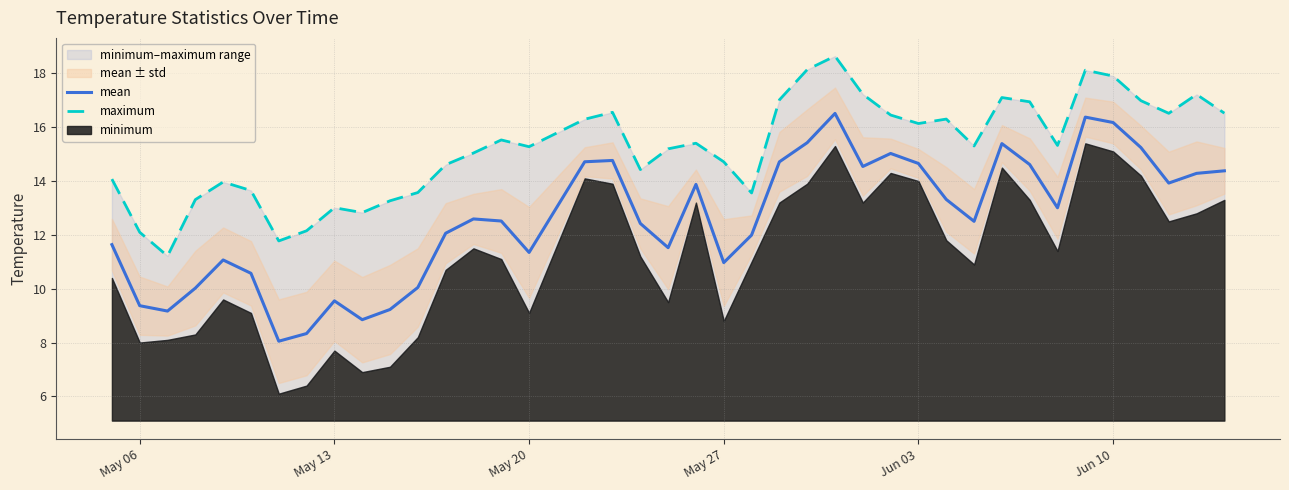

What is the minimum value for mean?

8.1